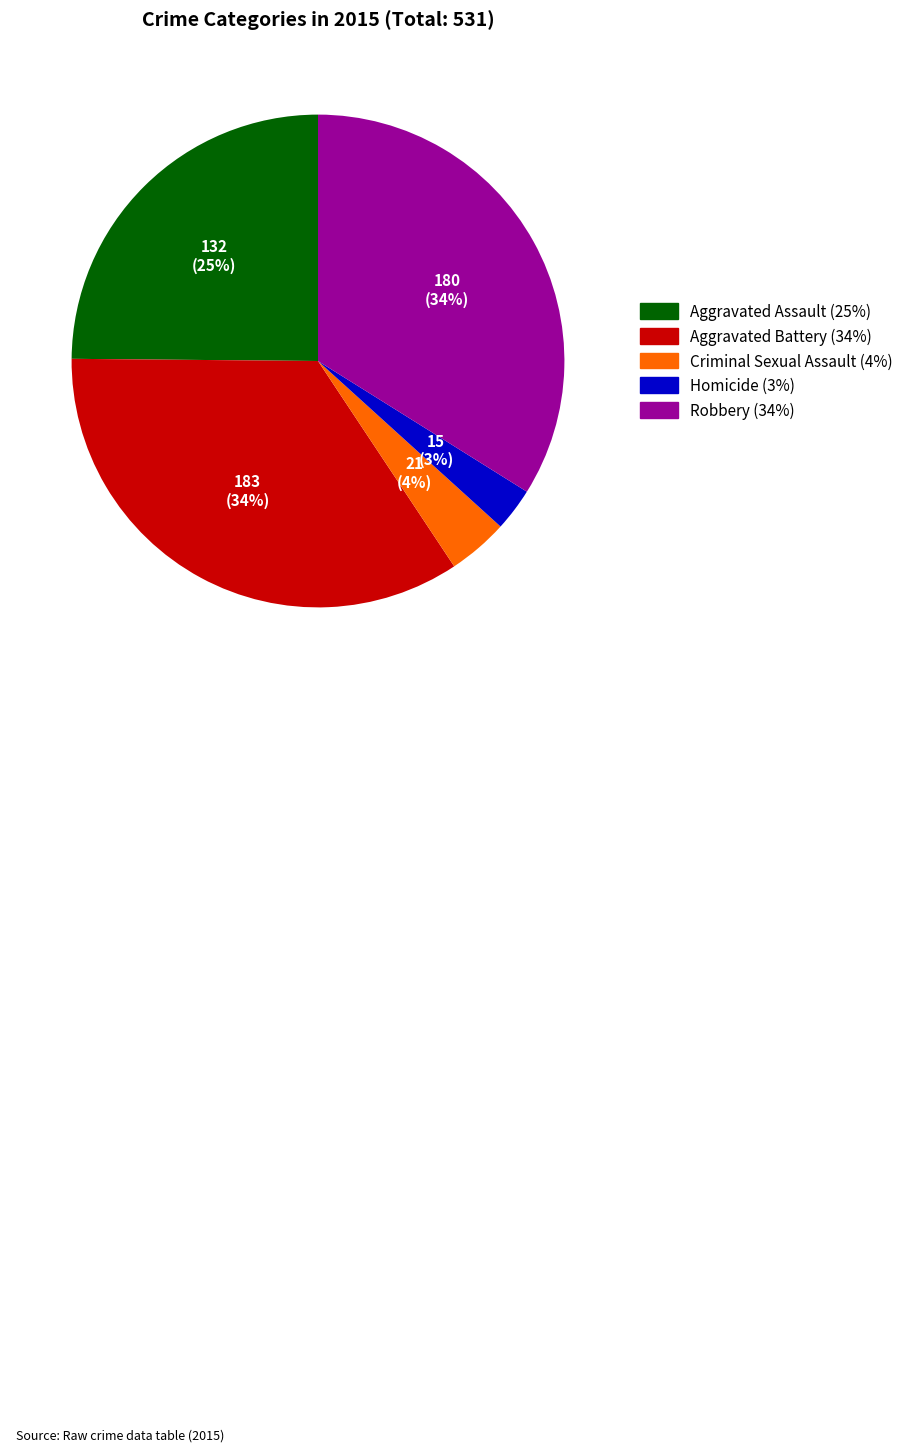

Is the sum of Robbery and Aggravated Assault greater than half?

Yes